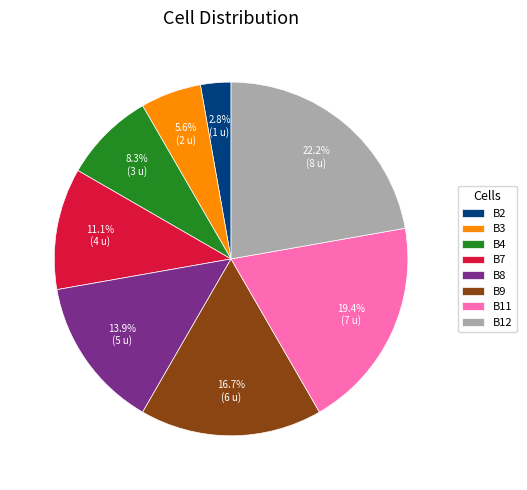

What portion of the pie excludes B4?

91.7%